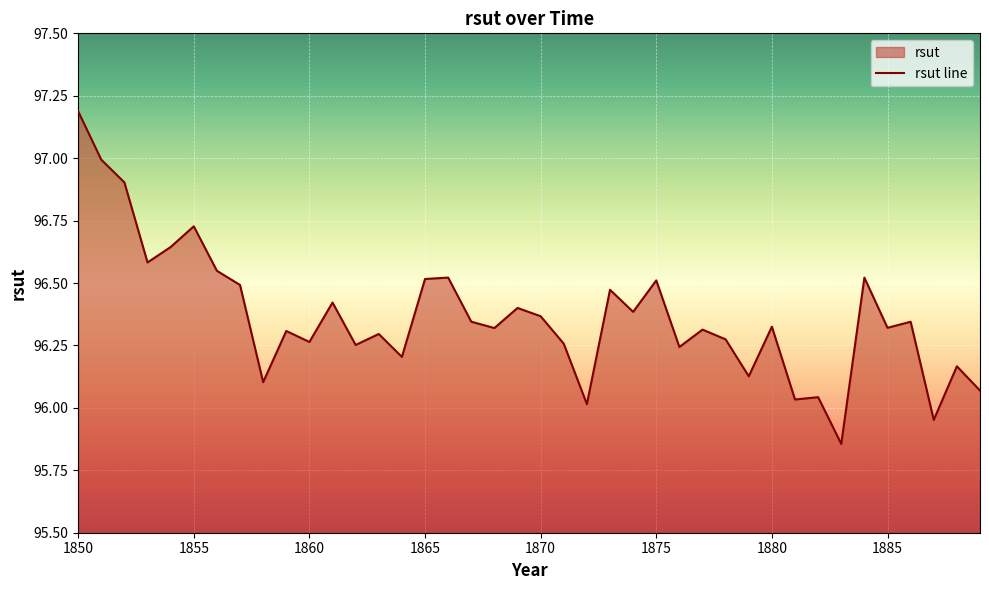

Is it true that the value at 1888 is 96.2?

True